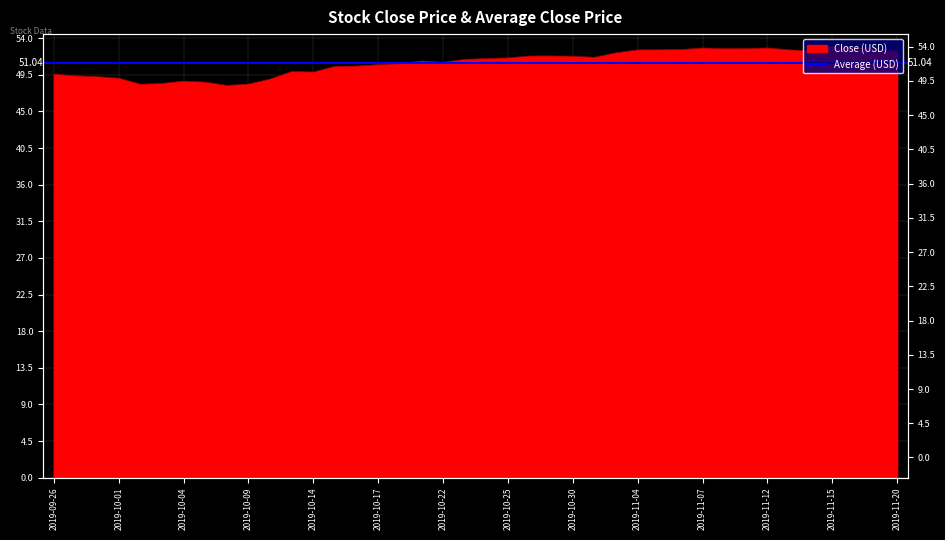

Reading right to left, extract all data points from this chart.

52.4	52.8	53.0	53.0	52.5	52.6	52.8	52.8	52.7	52.8	52.6	52.6	52.6	52.2	51.7	51.8	51.9	51.8	51.6	51.5	51.4	51.1	51.2	50.9	50.8	50.6	50.6	49.9	49.9	49.0	48.4	48.2	48.6	48.8	48.5	48.4	49.1	49.3	49.4	49.6